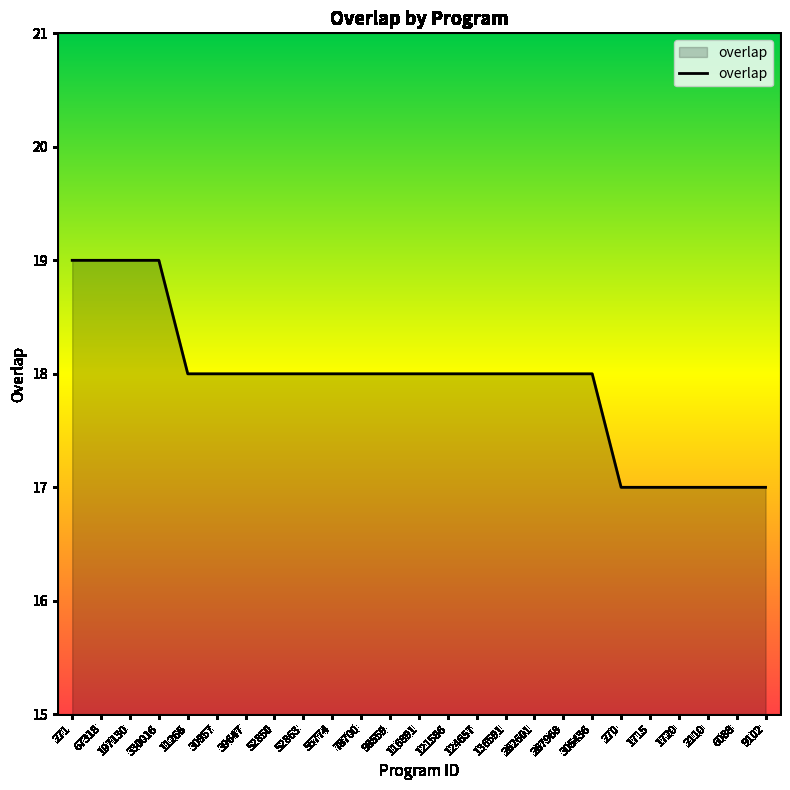

True or false: the data shows 18 at 39647.

True